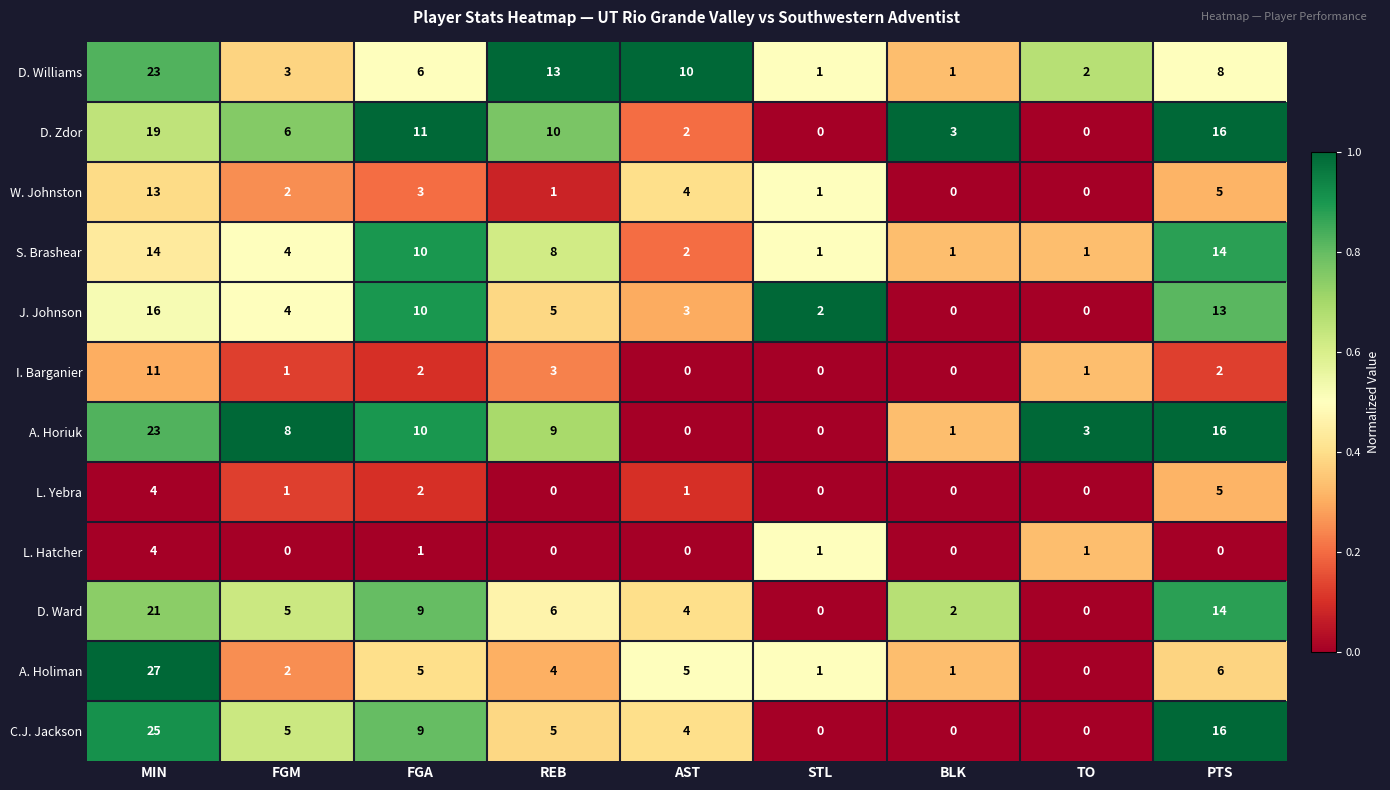

How many data points does each series have?

9